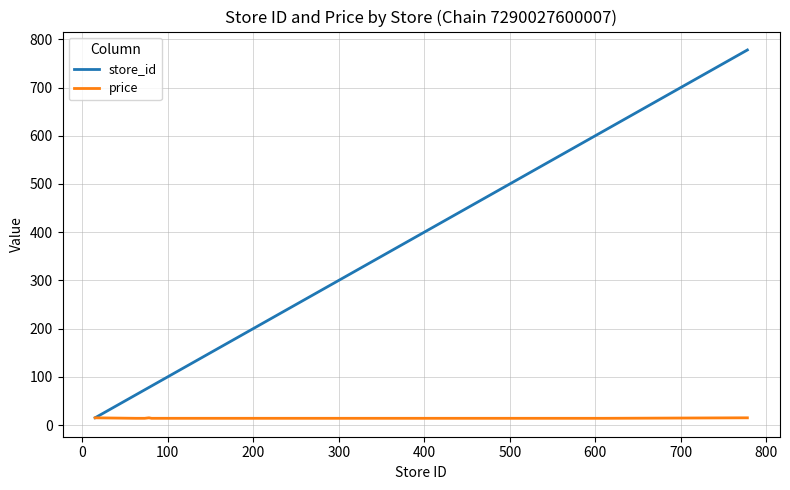

How many lines are shown in the chart?

2